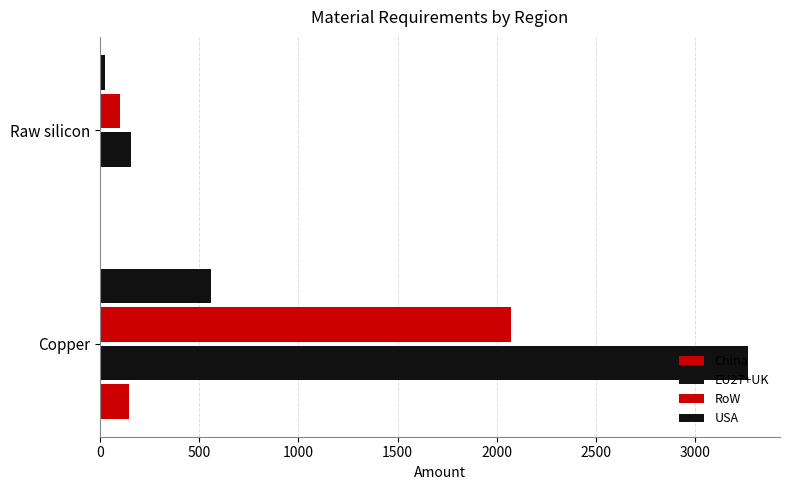

Count the number of data series in this chart.

4